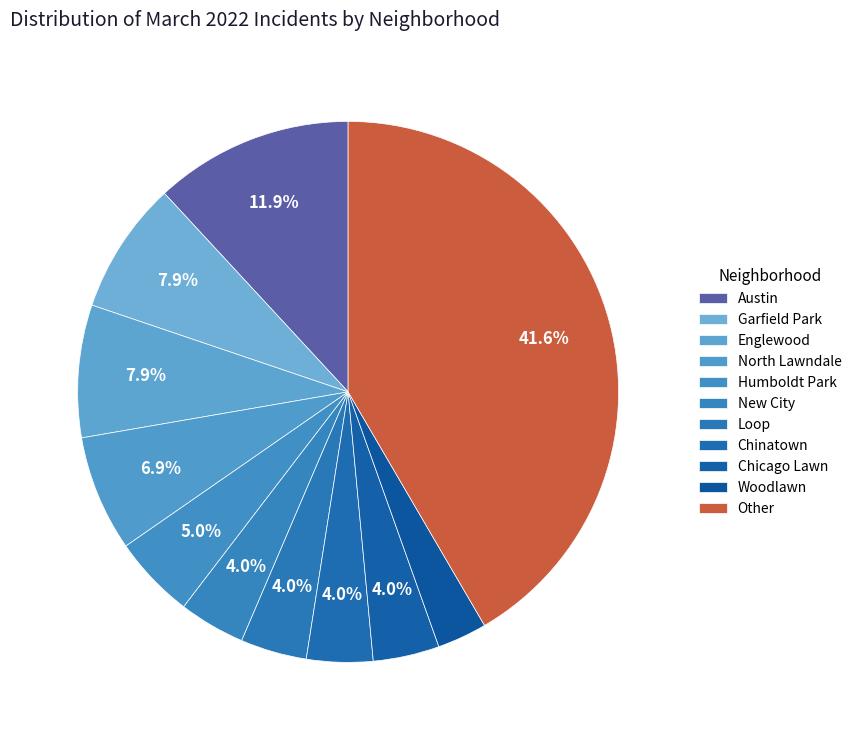

How many segments does this pie chart have?

11